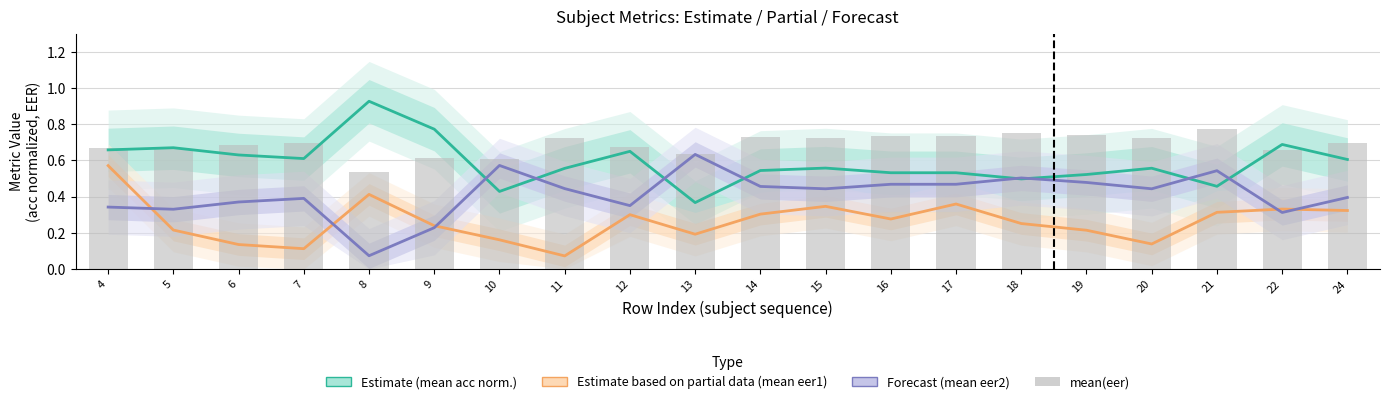

Where is Forecast (mean eer2) nearest to the value 0?

8